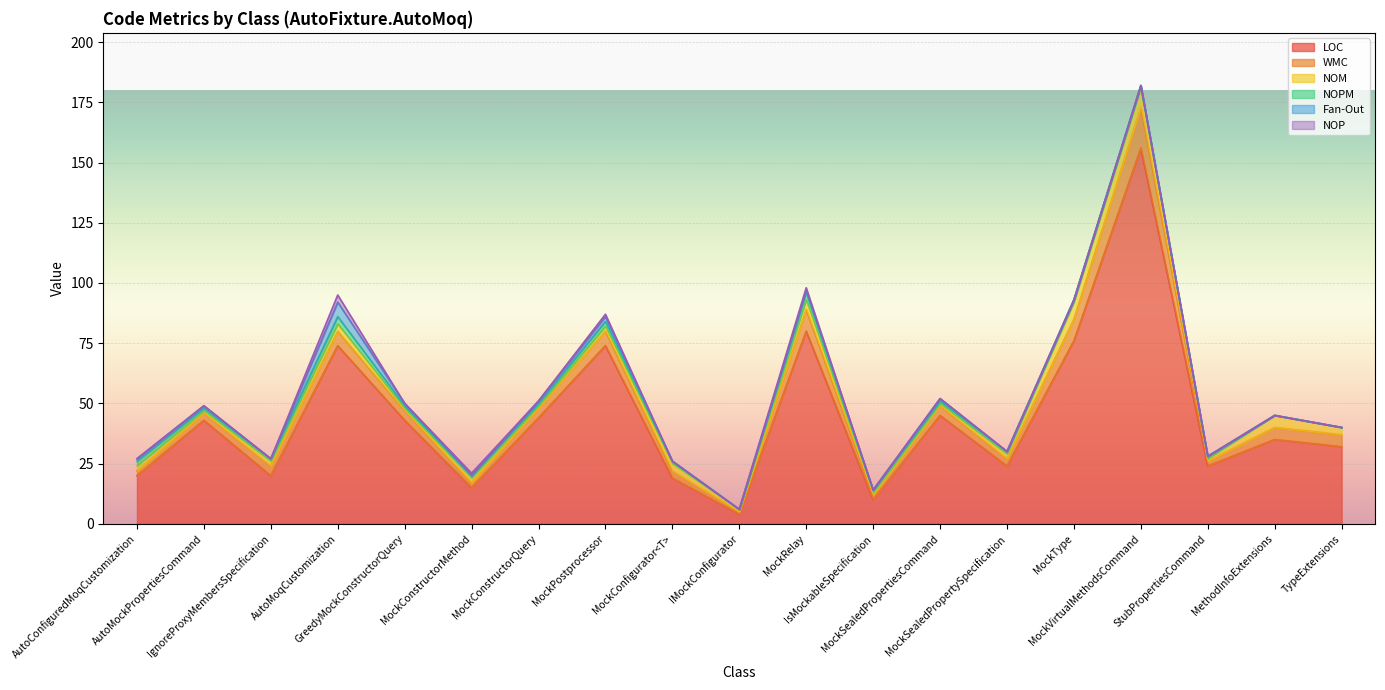

Where do NOPM and Fan-Out first cross each other?

IgnoreProxyMembersSpecification and AutoMoqCustomization